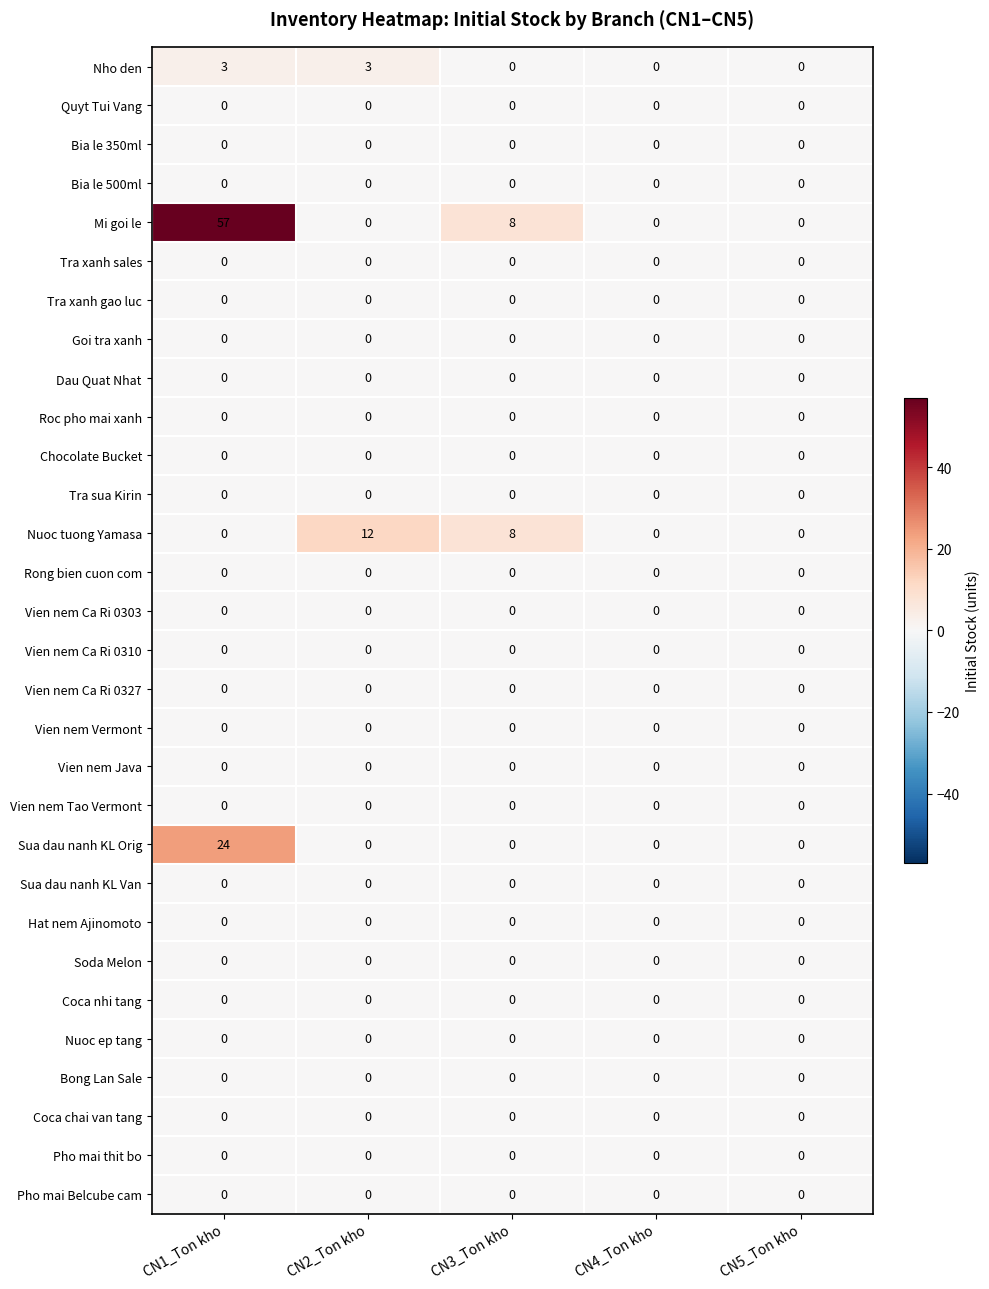

What is the greatest value displayed?

57